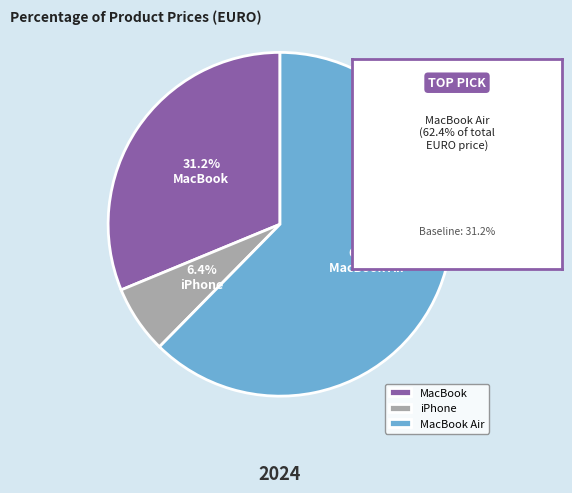

What percentage is the MacBook Air slice, to the nearest percent?

62%